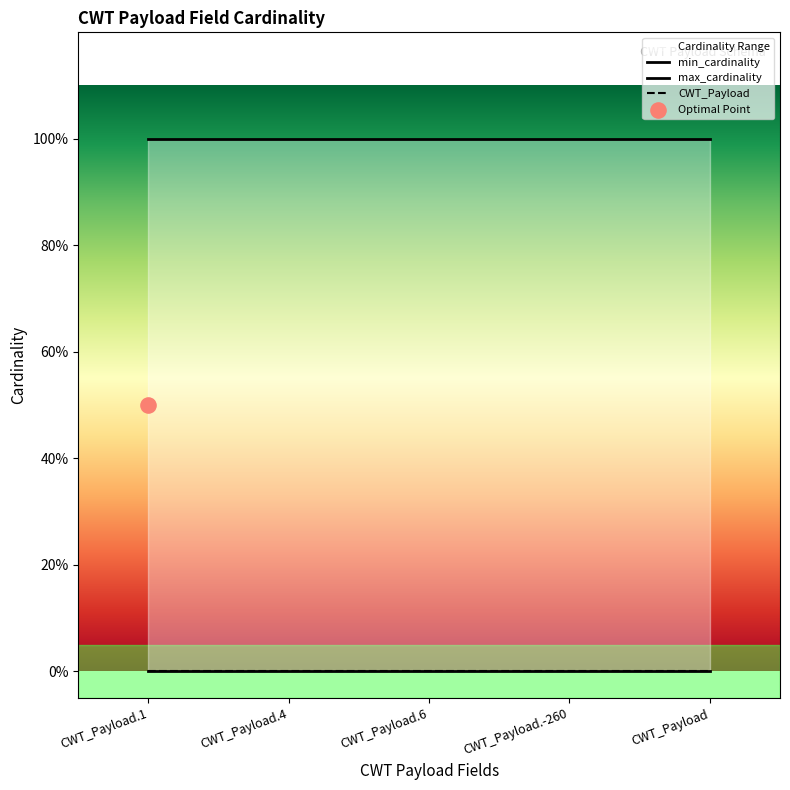

Which series has the largest total across all categories?

max_cardinality